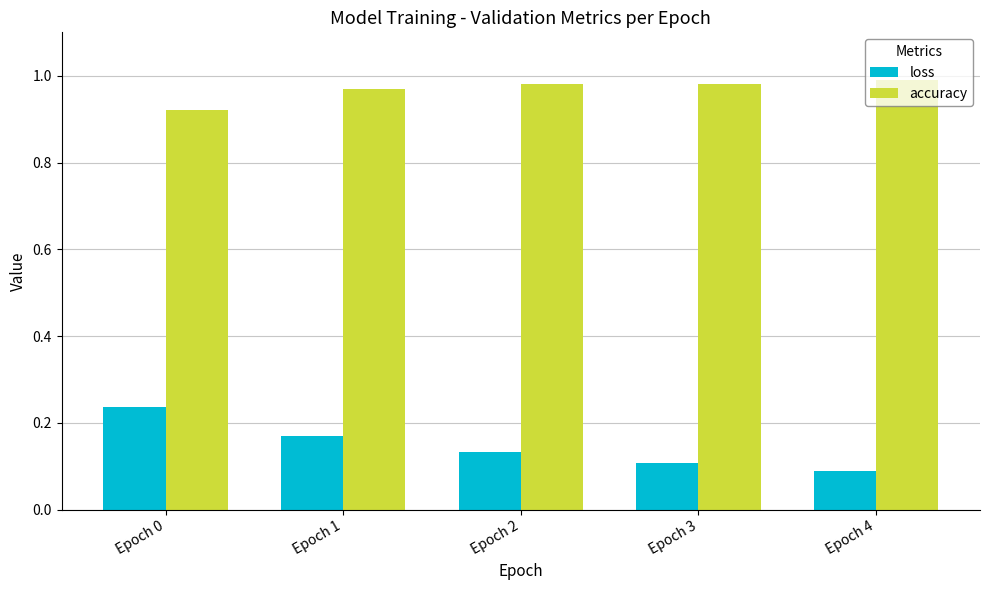

What is the sum of the loss values at Epoch 2 and Epoch 1?

0.3